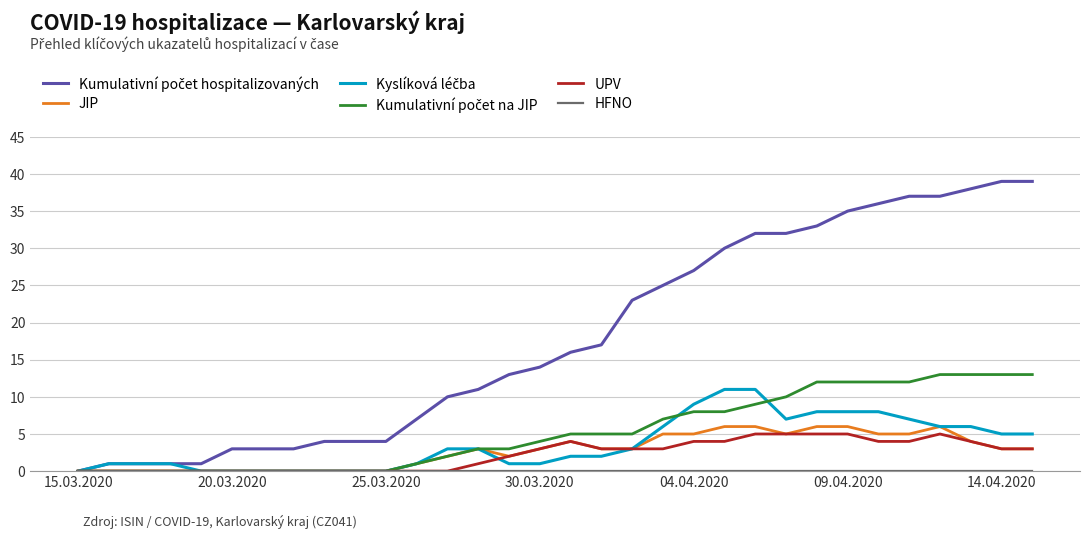

What is the highest value of the UPV series?

5